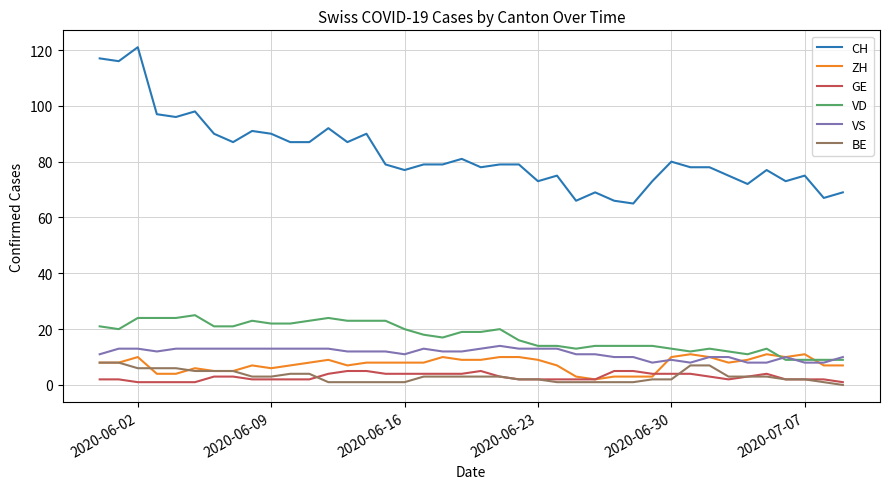

Reading left to right, list all the values displayed in this chart.

CH: 117	116	121	97	96	98	90	87	91	90	87	87	92	87	90	79	77	79	79	81	78	79	79	73	75	66	69	66	65	73	80	78	78	75	72	77	73	75	67	69
ZH: 8	8	10	4	4	6	5	5	7	6	7	8	9	7	8	8	8	8	10	9	9	10	10	9	7	3	2	3	3	3	10	11	10	8	9	11	10	11	7	7
GE: 2	2	1	1	1	1	3	3	2	2	2	2	4	5	5	4	4	4	4	4	5	3	2	2	2	2	2	5	5	4	4	4	3	2	3	4	2	2	2	1
VD: 21	20	24	24	24	25	21	21	23	22	22	23	24	23	23	23	20	18	17	19	19	20	16	14	14	13	14	14	14	14	13	12	13	12	11	13	9	9	9	9
VS: 11	13	13	12	13	13	13	13	13	13	13	13	13	12	12	12	11	13	12	12	13	14	13	13	13	11	11	10	10	8	9	8	10	10	8	8	10	8	8	10
BE: 8	8	6	6	6	5	5	5	3	3	4	4	1	1	1	1	1	3	3	3	3	3	2	2	1	1	1	1	1	2	2	7	7	3	3	3	2	2	1	0